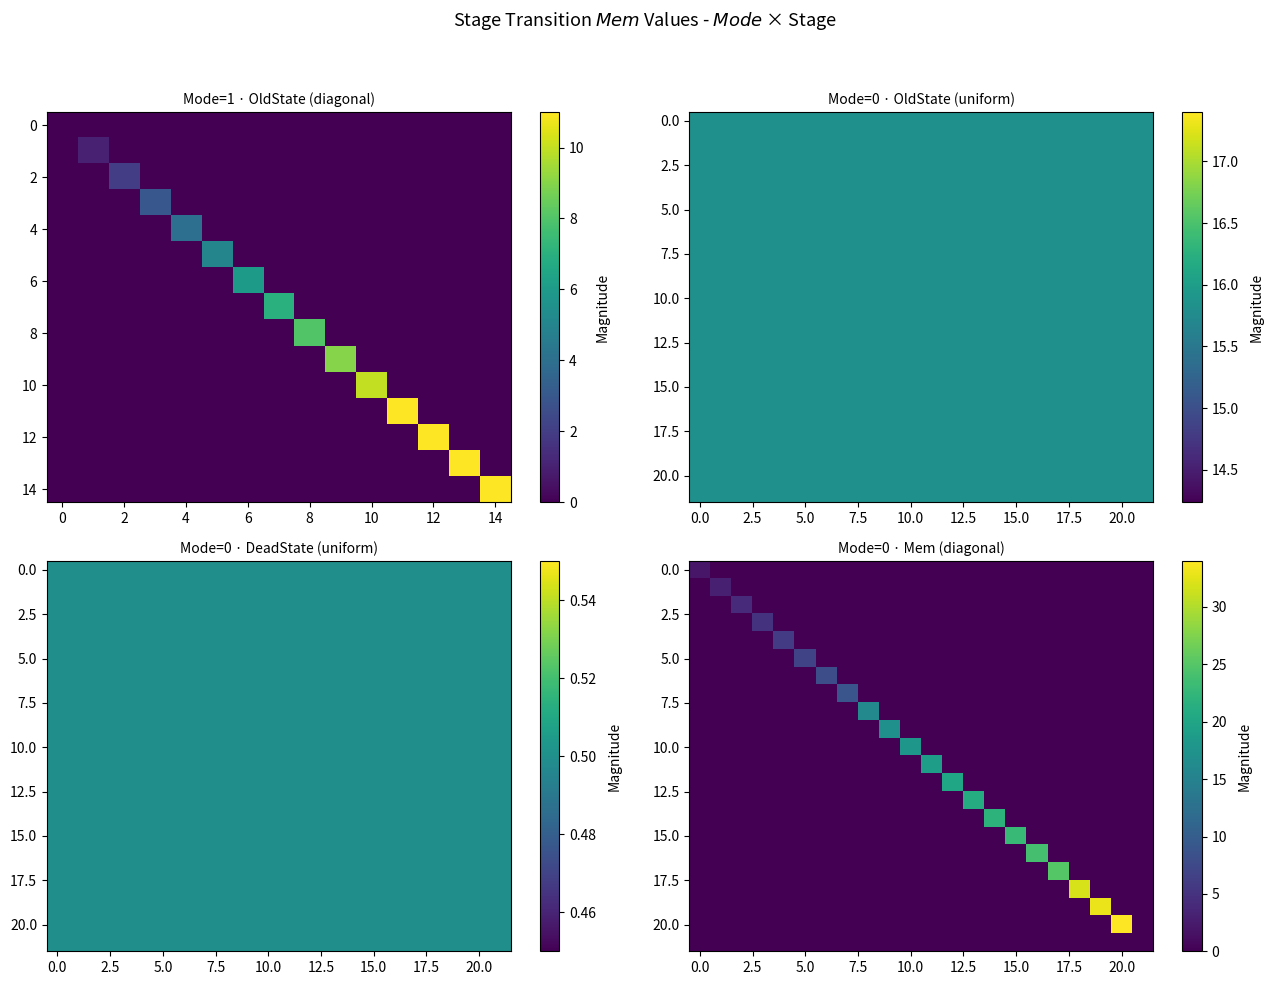

What is the difference between the maximum and minimum values in the 0.0 series?

2